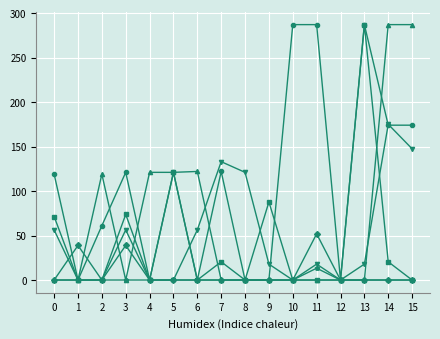

What is the total value across all series at 3?

289.9